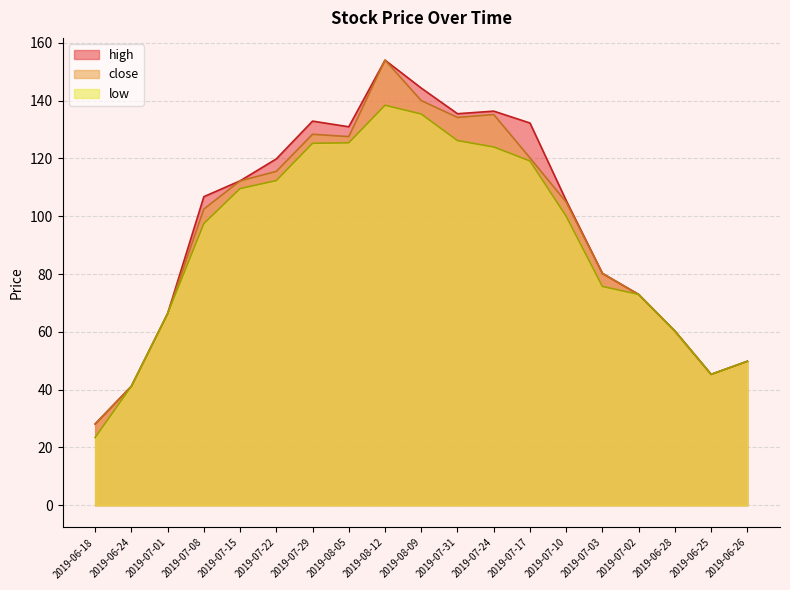

What is the minimum value for high?

28.1